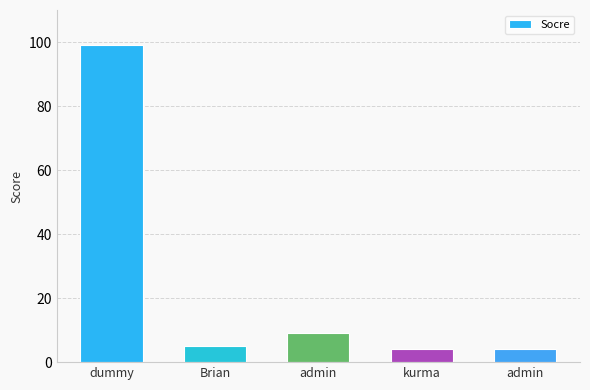

Reading left to right, list all the values displayed in this chart.

dummy=99	Brian=5	admin=9	kurma=4	admin=4